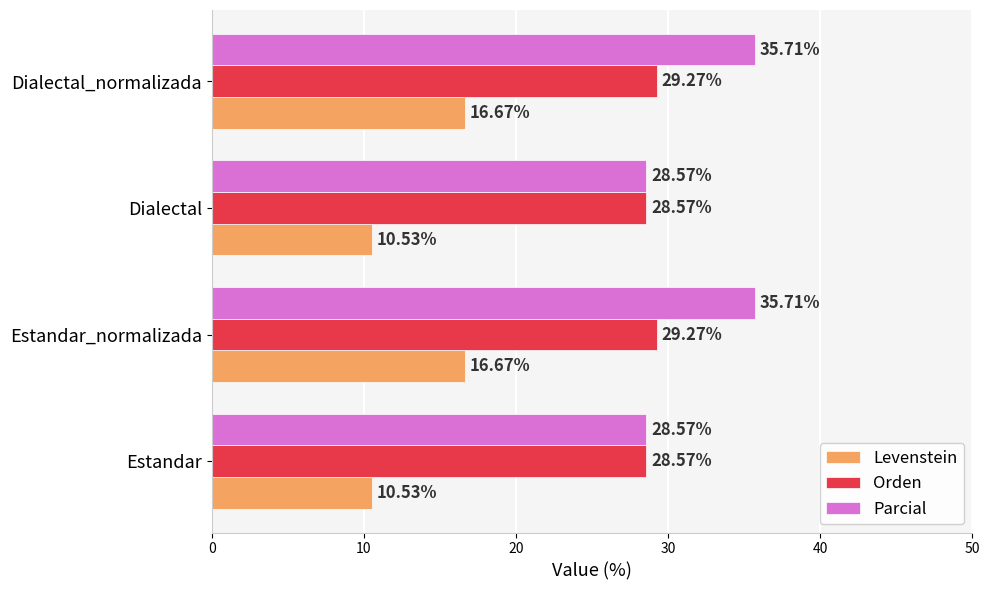

List the series in order of their overall mean, highest first.

Parcial, Orden, Levenstein